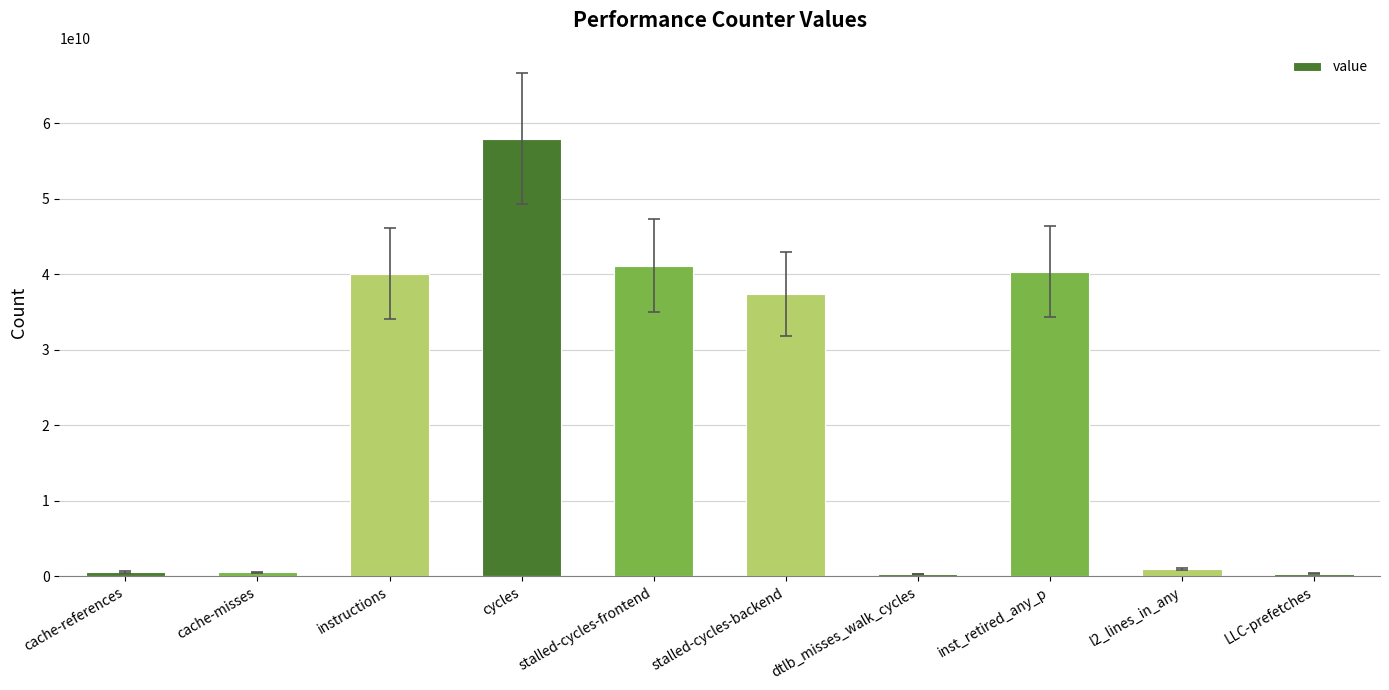

What is the average value?

21962445004